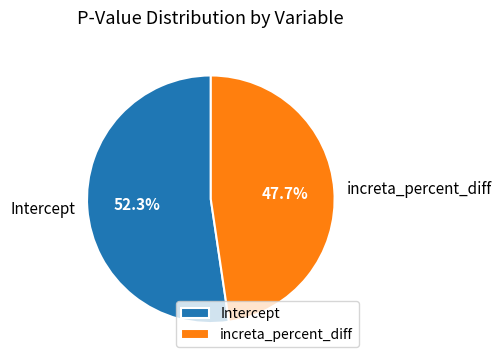

How many slices are in this pie chart?

2